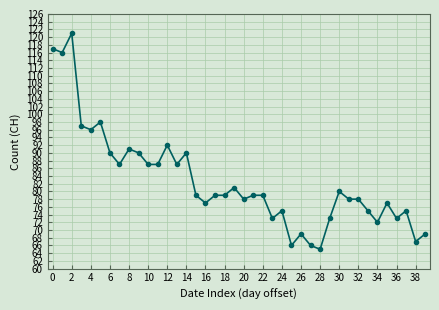

How many categories are shown in the chart?

40